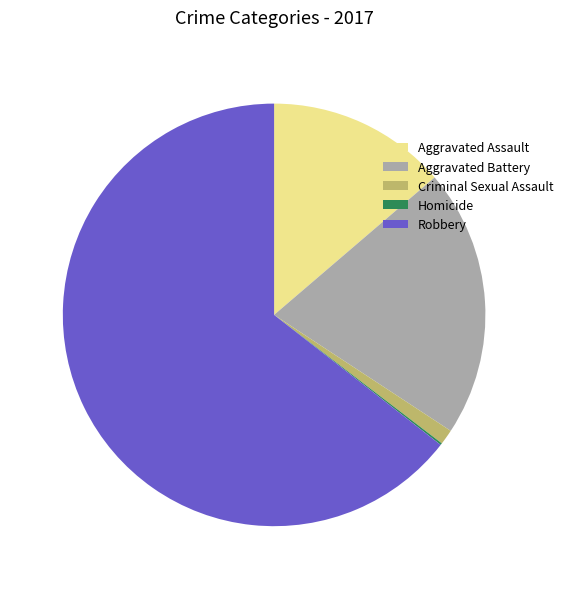

Which category has the biggest portion of the pie?

Robbery